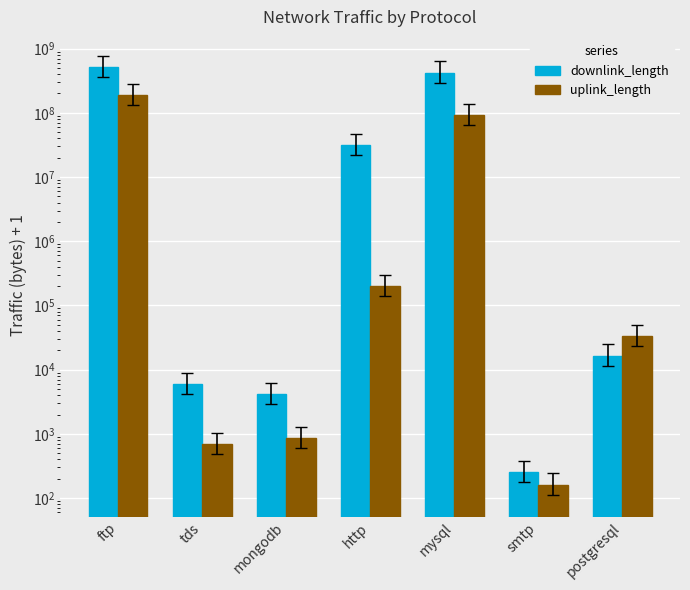

What is the sum of all downlink_length values?

961565486